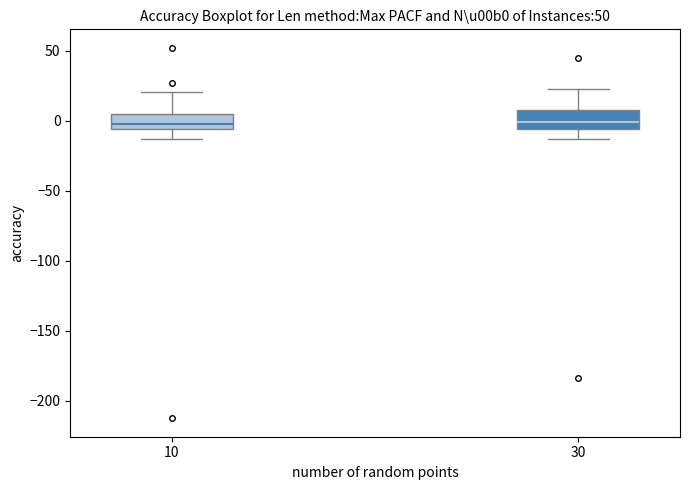

Where is the lower edge of the box at x = 30 on the y-axis? The values are not printed on the chart, so give them approximately, as read against the axis.

-5